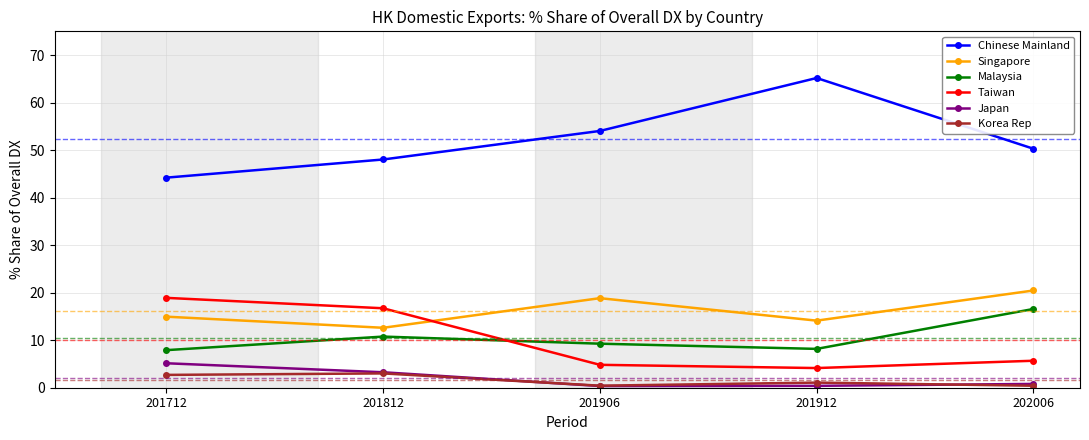

What is the spread (max minus min) of values at 201912?

64.8